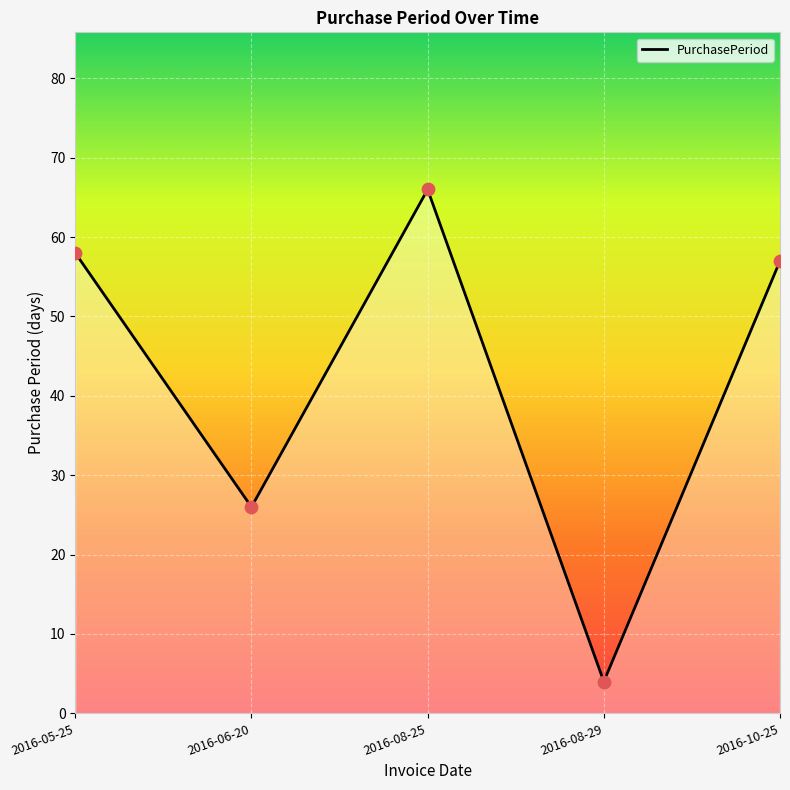

Which has a higher value, 2016-08-25 or 2016-08-29?

2016-08-25